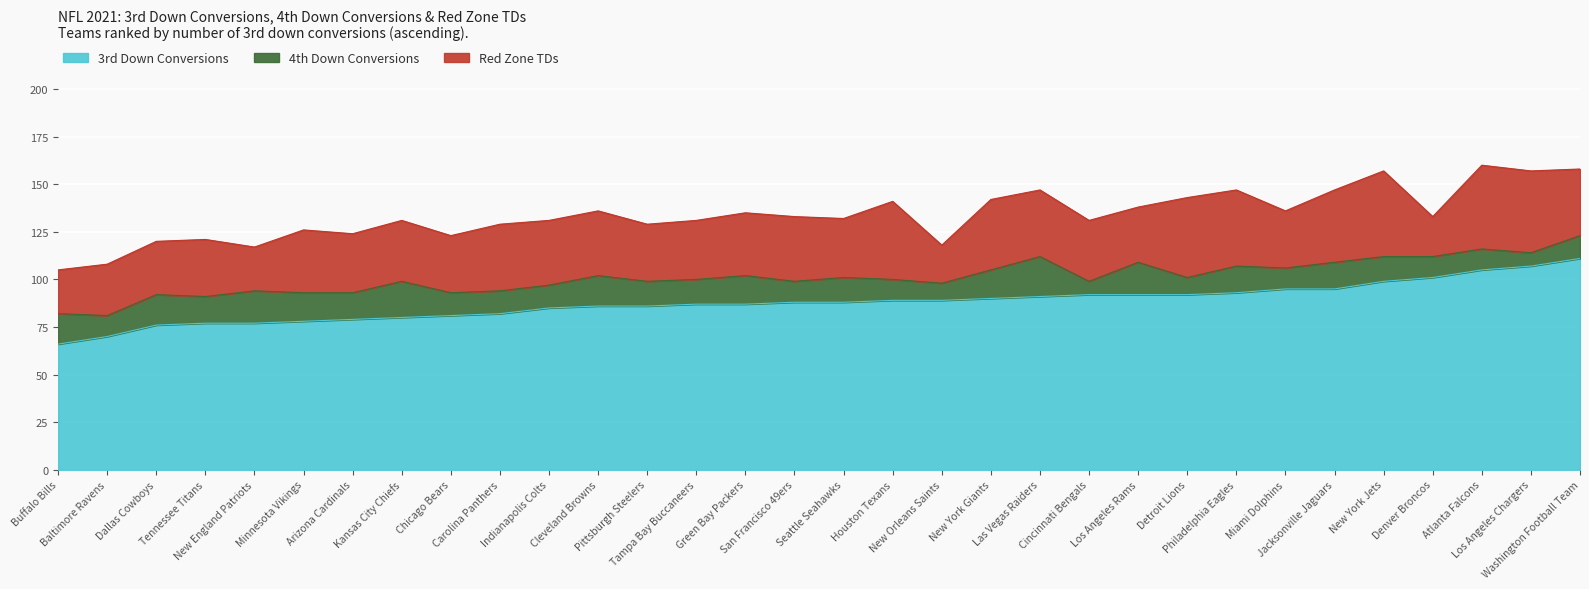

Which label corresponds to the smallest value in the chart?

Cincinnati Bengals